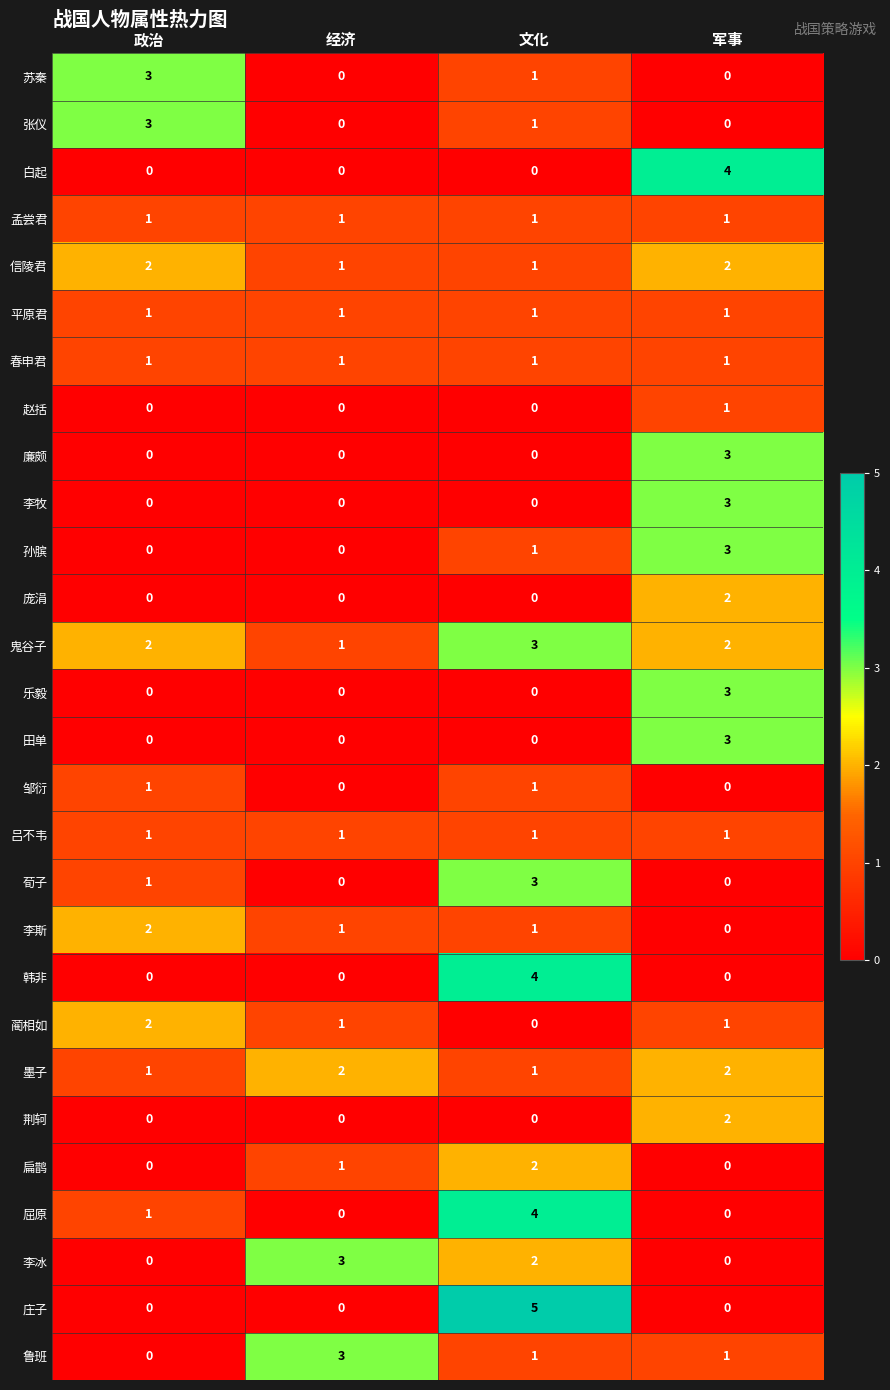

Is it true that 墨子 equals 0 at 文化?

False